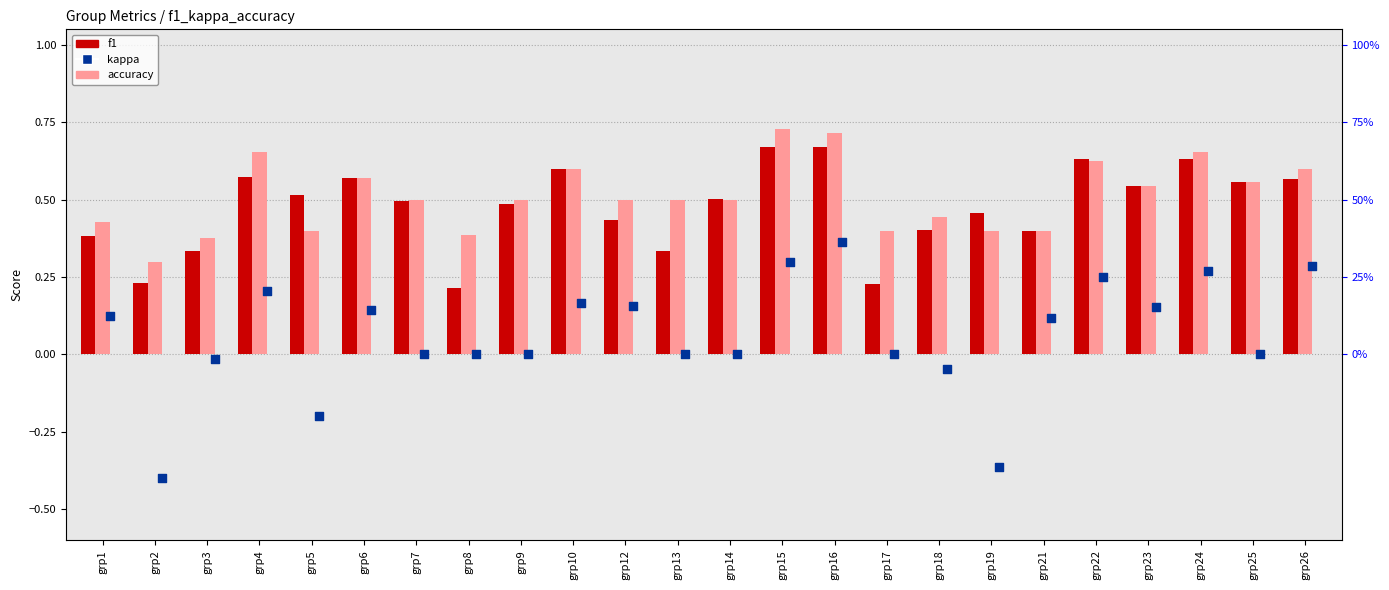

Which series has the largest total across all categories?

accuracy